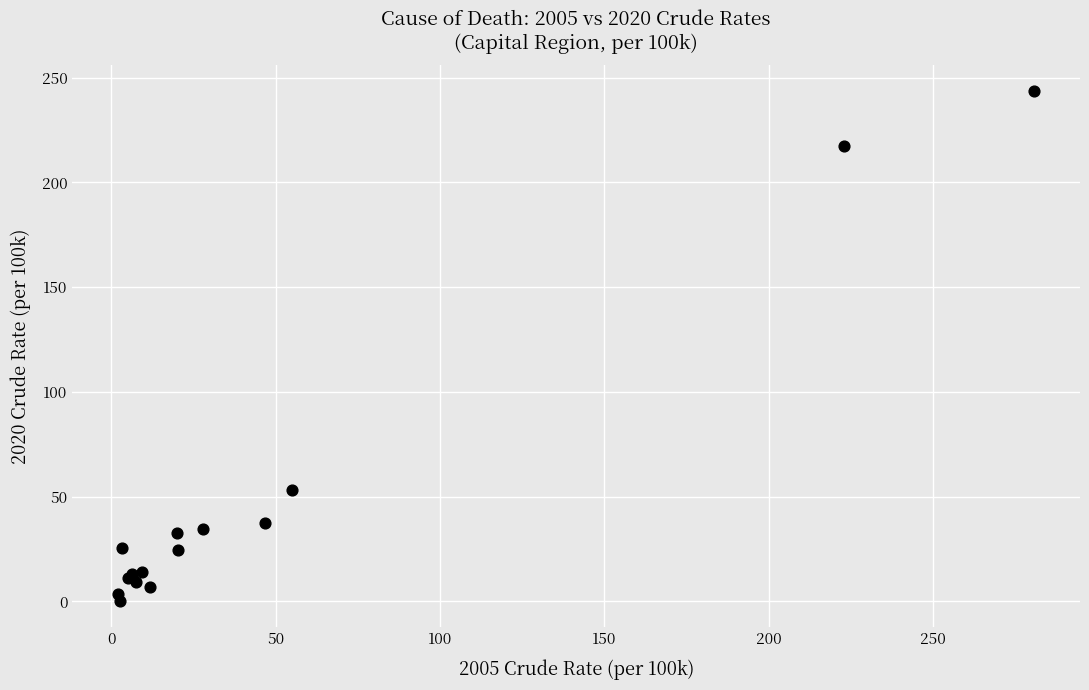

What Y value in the scatter plot is closest to 121?

53.4